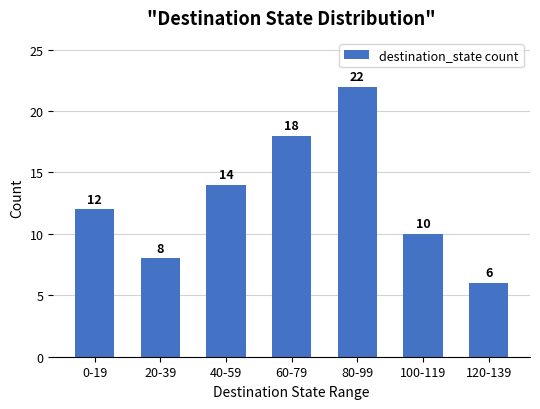

How many values are below 12?

3